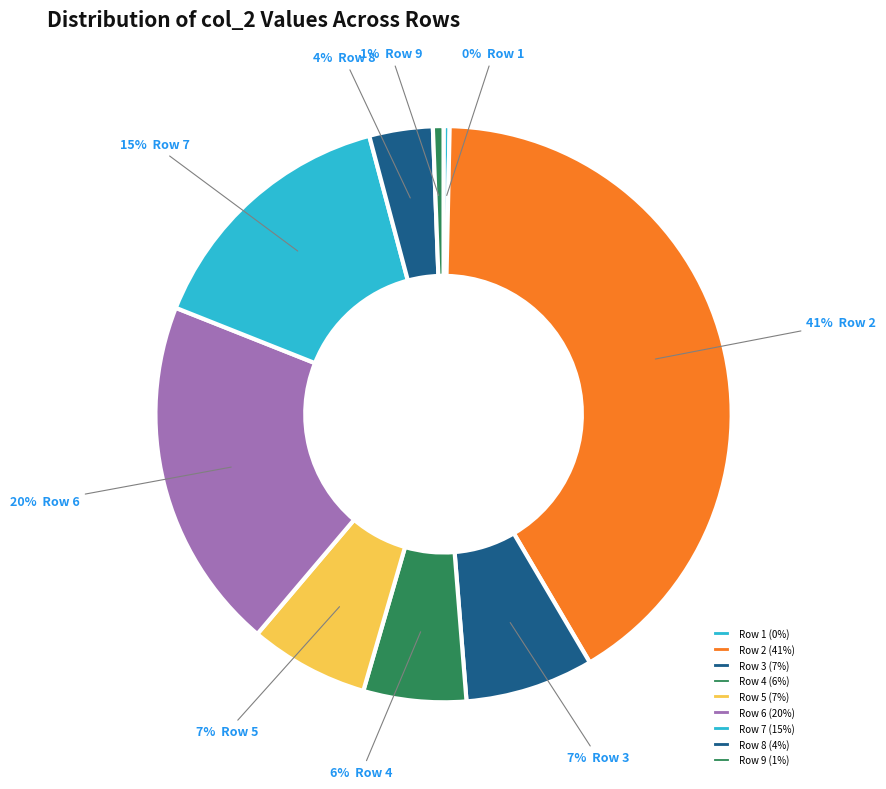

How many slices are in this pie chart?

9